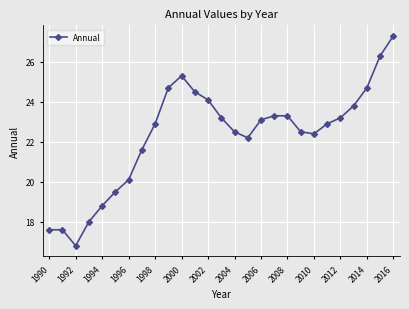

What is the minimum value shown in the chart?

16.8